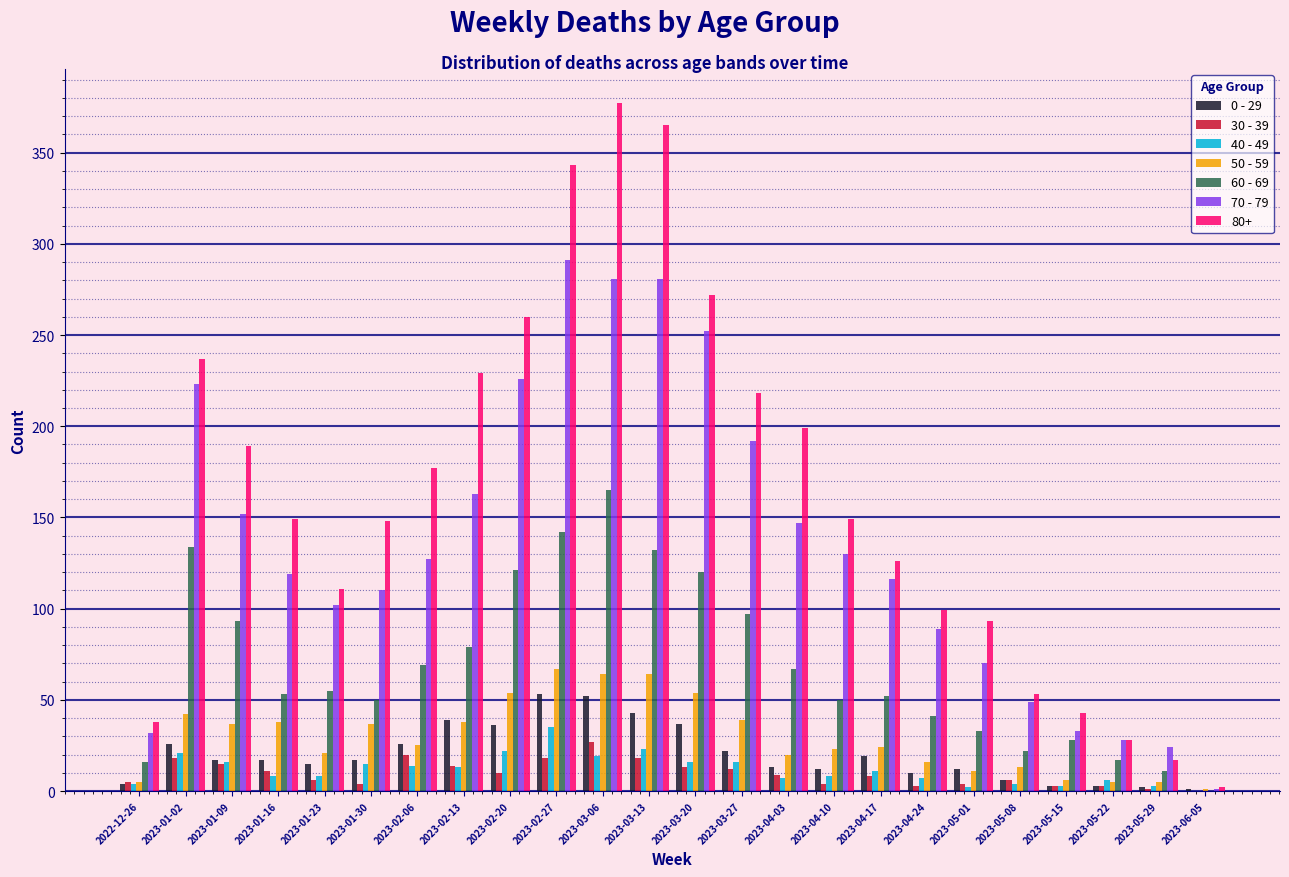

Is it true that 0 - 29 equals 19 at 2023-02-27?

False